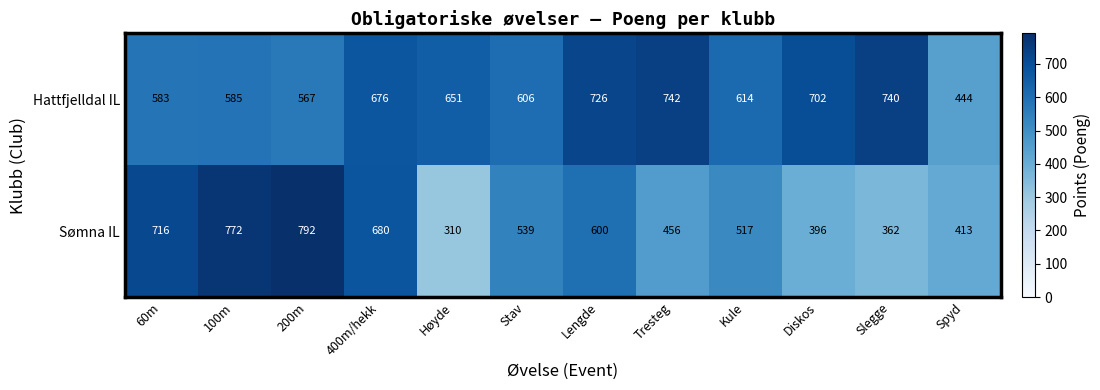

How many distinct data groups are displayed?

2